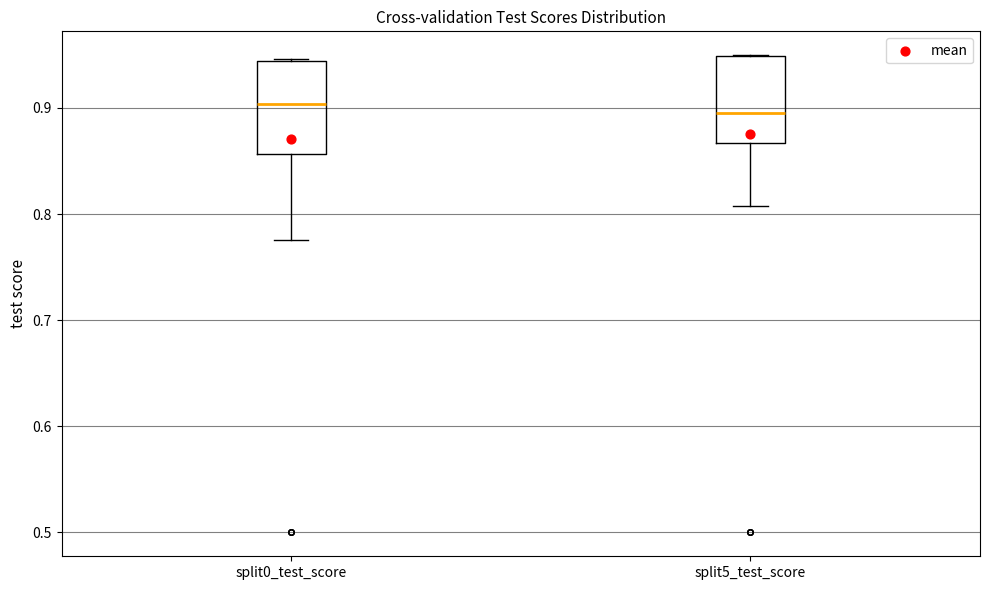

Reading left to right, transcribe this box plot: for each box, give where its median line is, the range the box spans, and where its two whiskers end, as read against the y-axis. The values are not printed on the chart, so give them approximately, as read against the axis.

split0_test_score: median 0.90, box 0.86 to 0.94, whiskers 0.78 to 0.95
split5_test_score: median 0.90, box 0.87 to 0.95, whiskers 0.81 to 0.95